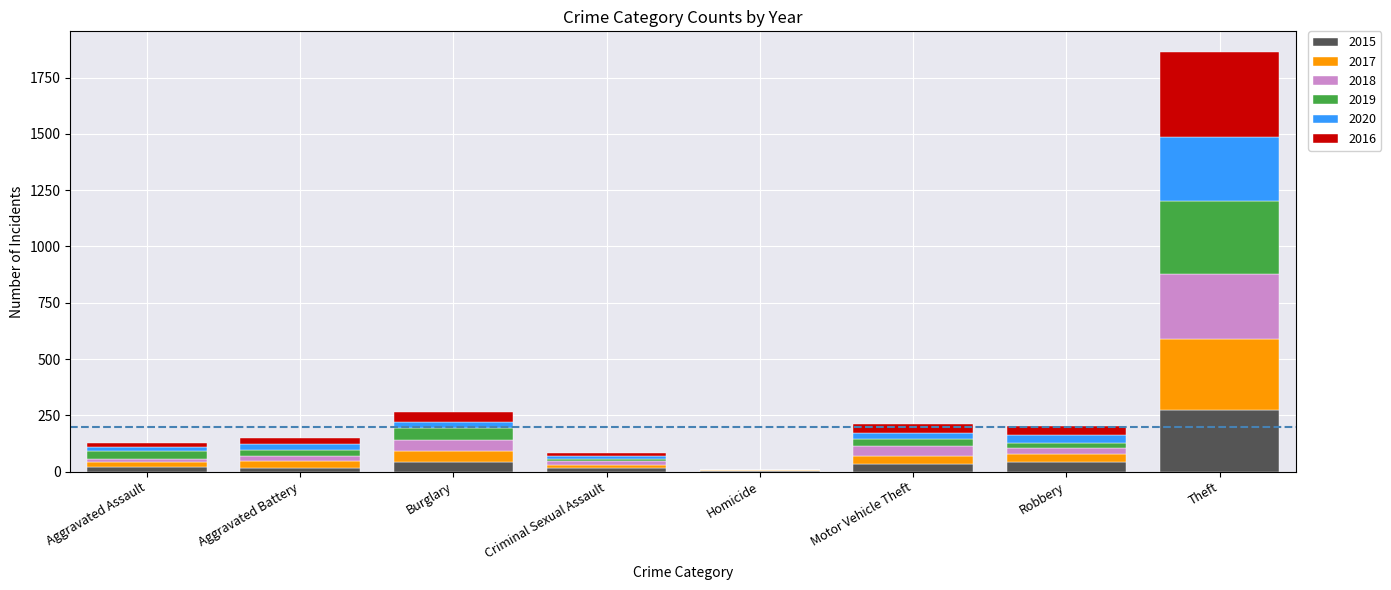

How many data points does each series have?

8